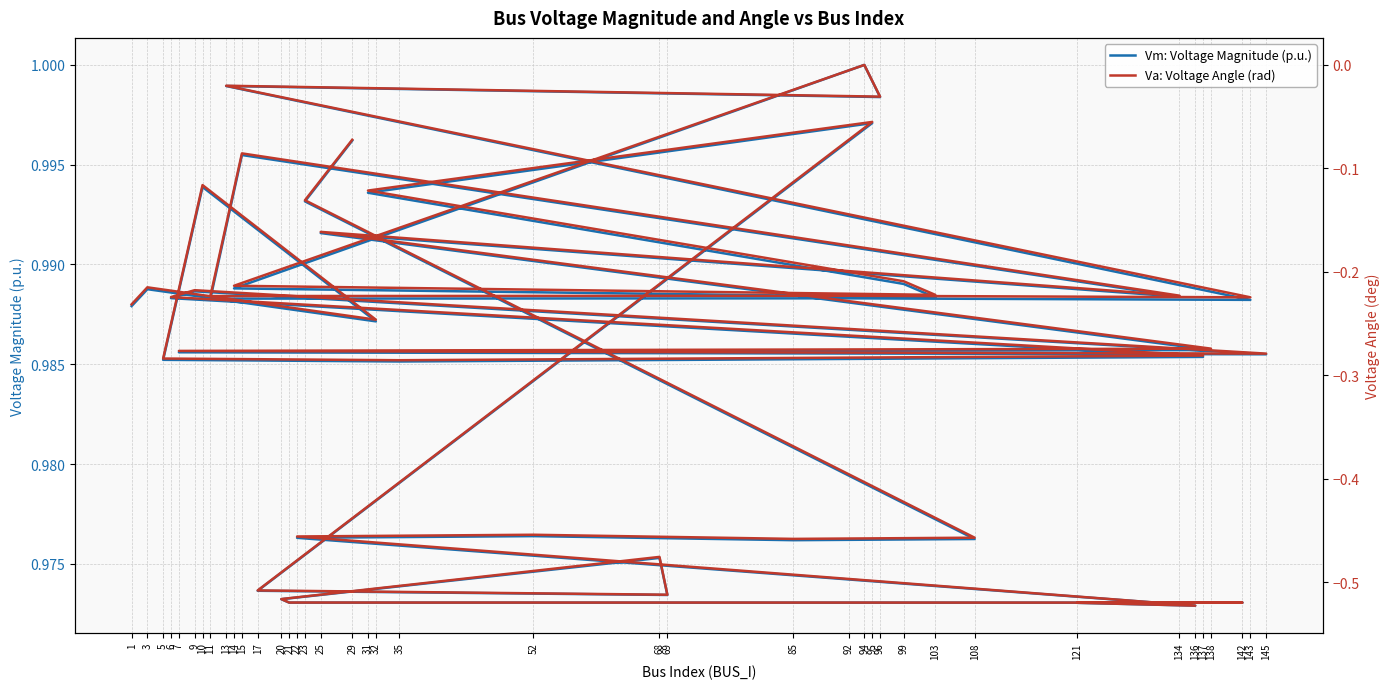

What is the greatest value displayed?

1.0